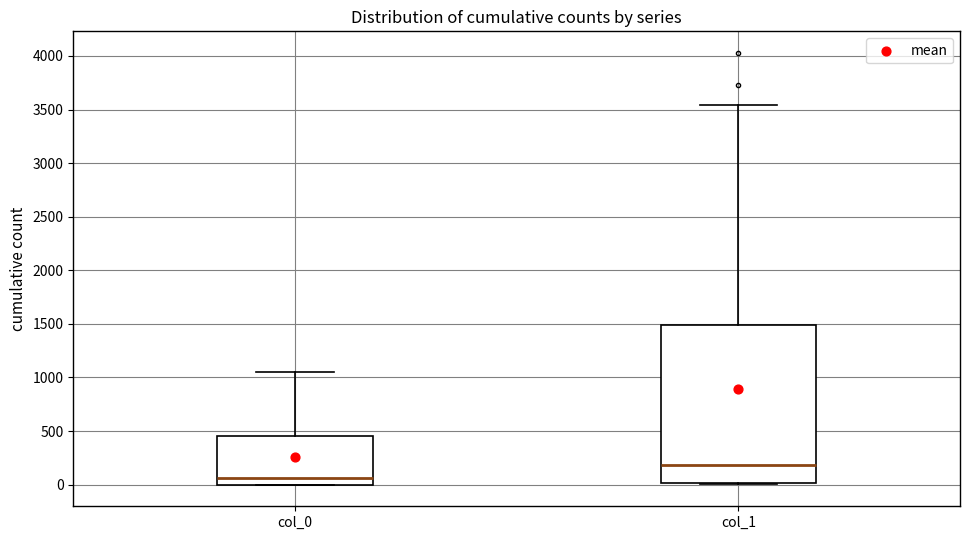

Reading left to right, transcribe this box plot: for each box, give where its median line is, the range the box spans, and where its two whiskers end, as read against the y-axis. The values are not printed on the chart, so give them approximately, as read against the axis.

col_0: median 50, box 0 to 450, whiskers 0 to 1050
col_1: median 200, box 0 to 1500, whiskers 0 to 3550